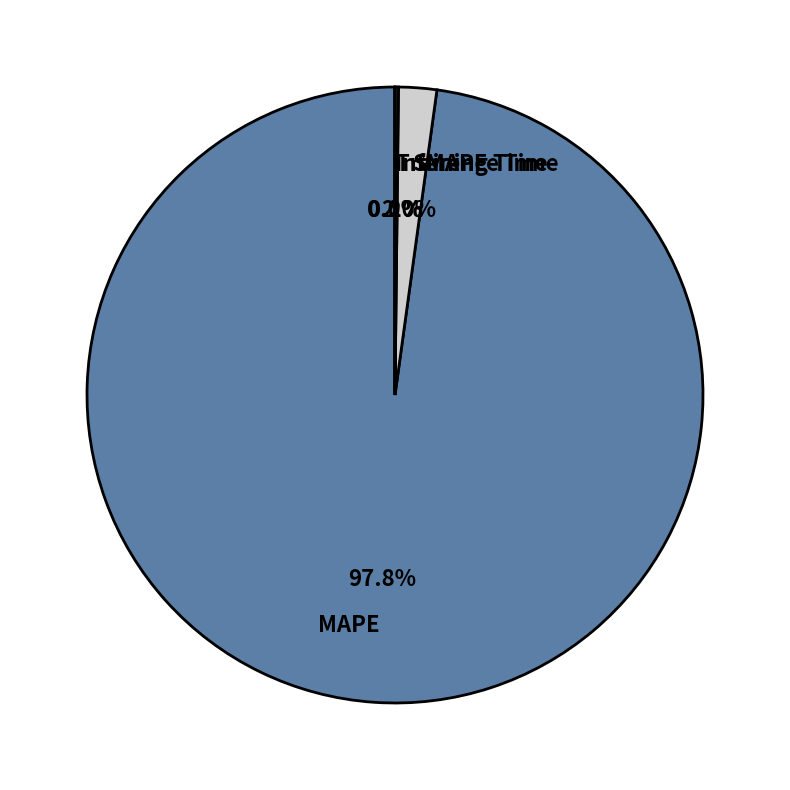

Which category has the biggest portion of the pie?

MAPE